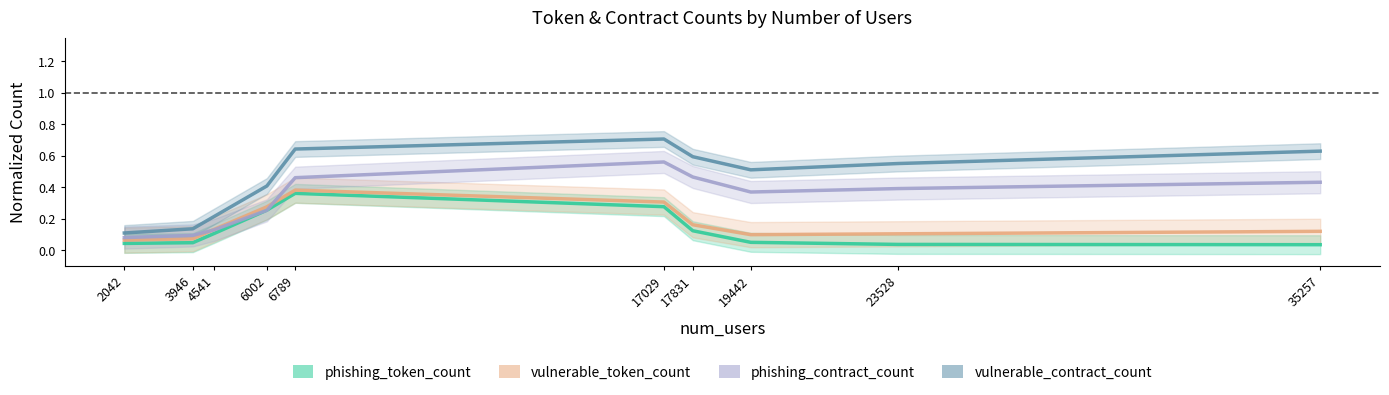

What is the difference between the maximum and minimum values in the phishing_token_count series?

0.3